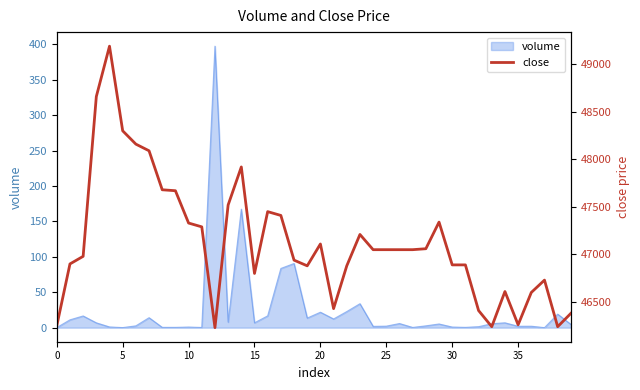

Is this an area chart (filled region under the line)?

No